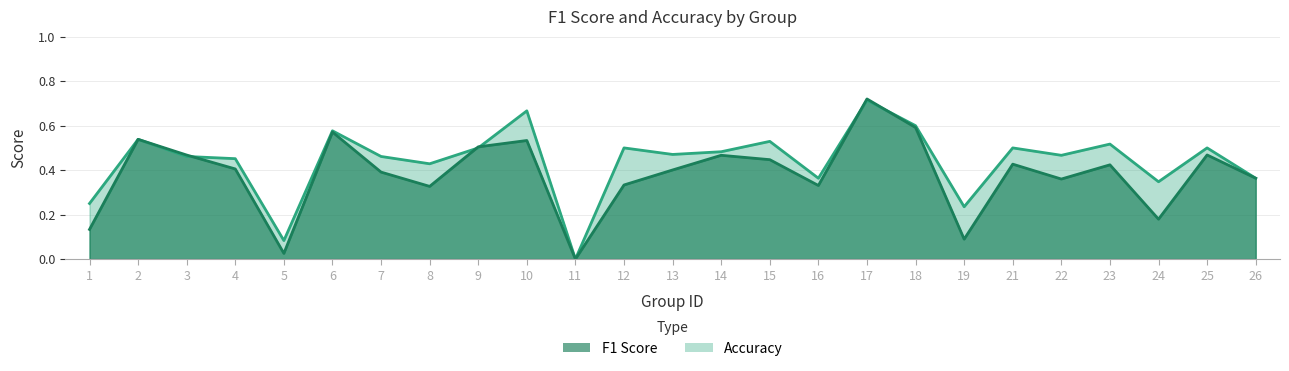

Reading left to right, what are all the values shown in this chart?

f1: 0.1	0.5	0.5	0.4	0.0	0.6	0.4	0.3	0.5	0.5	0.0	0.3	0.4	0.5	0.4	0.3	0.7	0.6	0.1	0.4	0.4	0.4	0.2	0.5	0.4
accuracy: 0.2	0.5	0.5	0.5	0.1	0.6	0.5	0.4	0.5	0.7	0.0	0.5	0.5	0.5	0.5	0.4	0.7	0.6	0.2	0.5	0.5	0.5	0.3	0.5	0.4